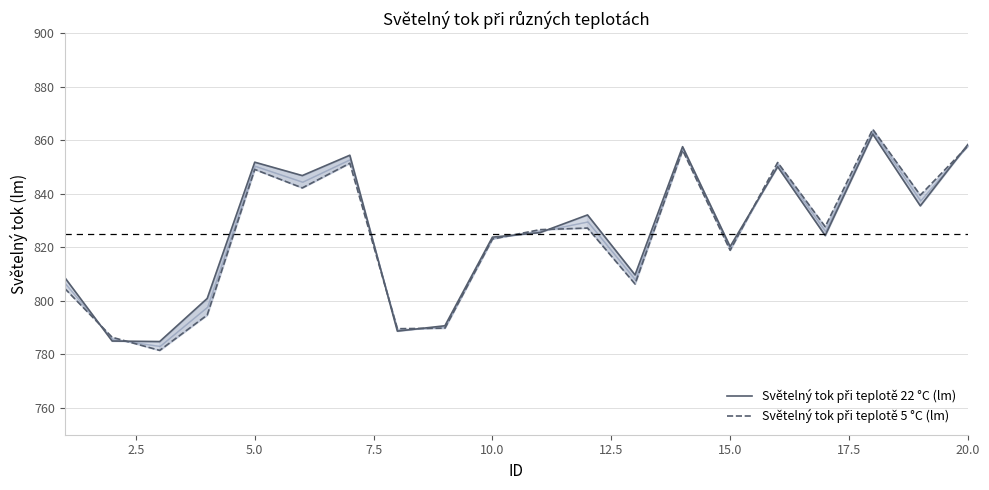

Rank the series by their average value, from highest to lowest.

Světelný tok při teplotě 22 °C (lm), Světelný tok při teplotě 5 °C (lm)